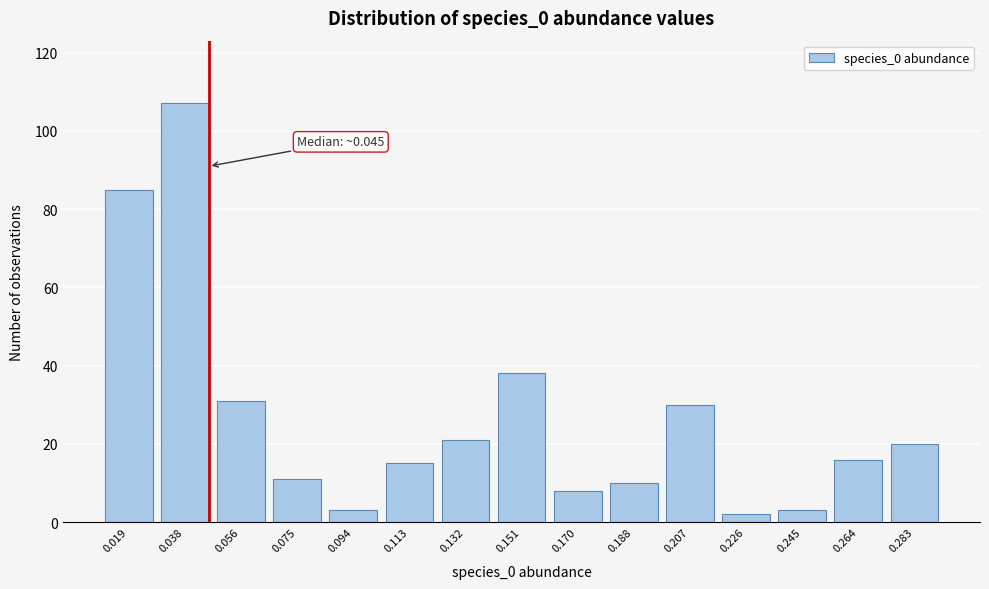

Reading left to right, extract all data points from this chart.

0.019=85	0.038=107	0.056=31	0.075=11	0.094=3	0.113=15	0.132=21	0.151=38	0.170=8	0.188=10	0.207=30	0.226=2	0.245=3	0.264=16	0.283=20